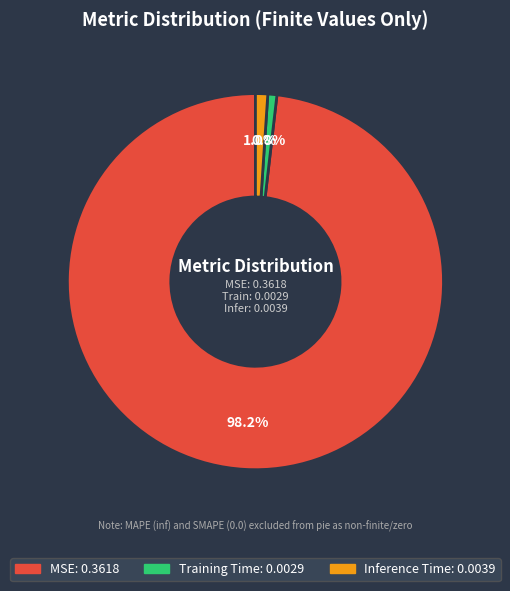

Is there a majority slice in this chart?

Yes